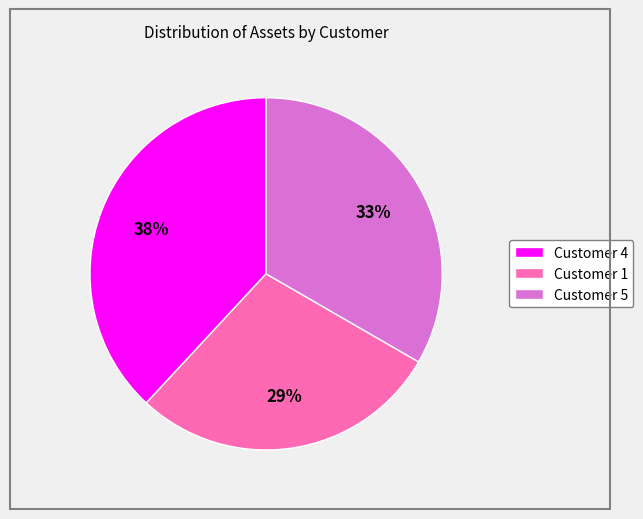

To the nearest percent, what portion does Customer 1 represent?

29%